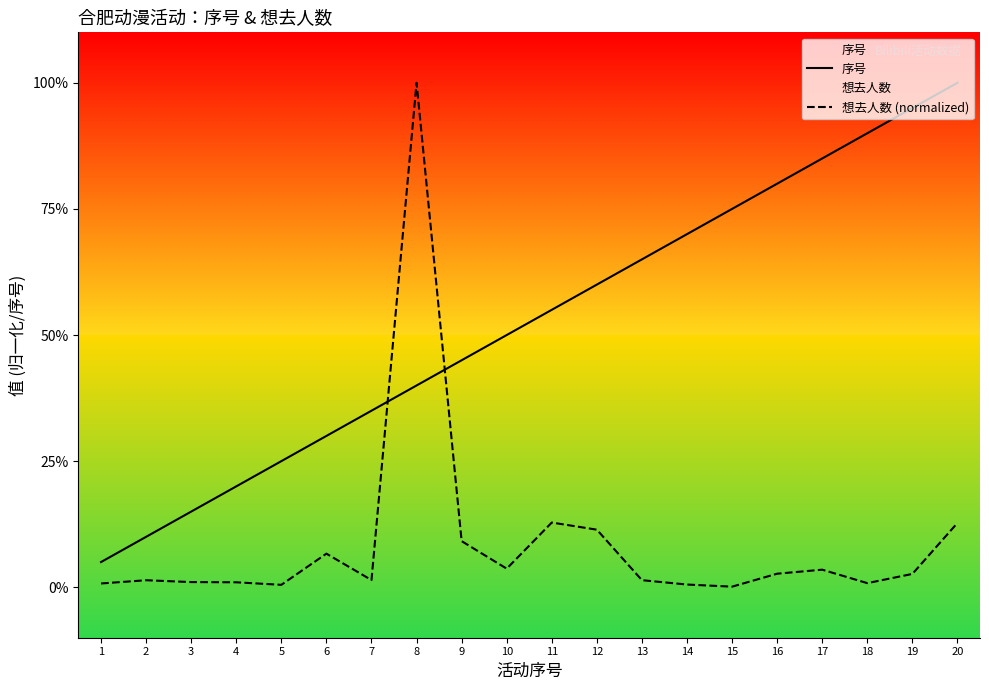

How many data points in 序号 are above 11?

9